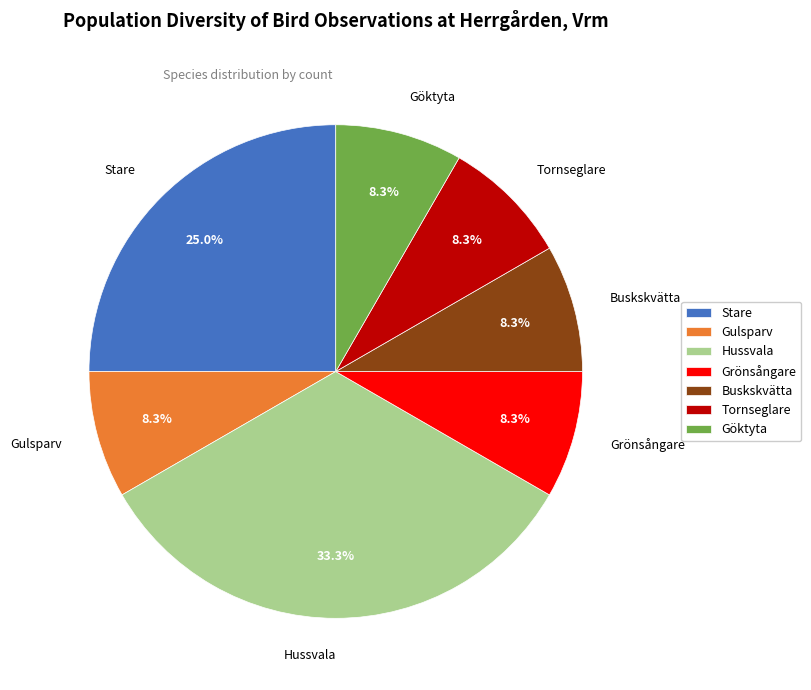

Is there any slice that represents more than half of the pie?

No